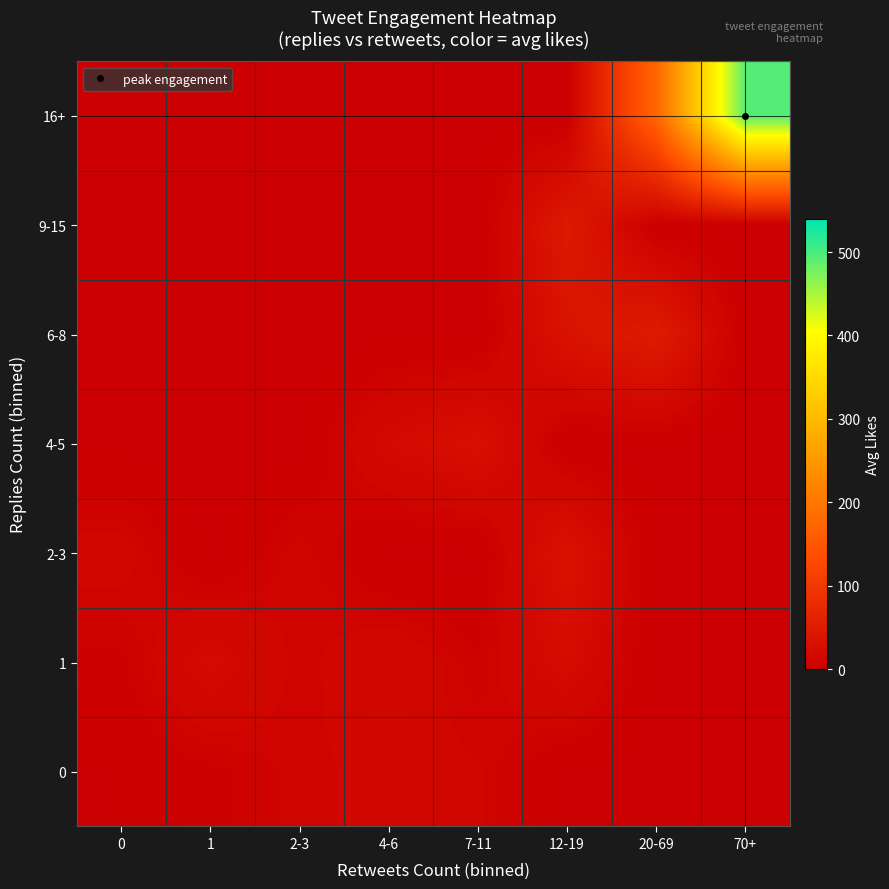

Reading left to right, what are all the values shown in this chart?

0: 0=2.0	1=5.0	2-3=9.5	4-6=12.0	7-11=11.0	12-19=0.0	20-69=0.0	70+=0.0
1: 0=5.0	1=21.0	2-3=9.0	4-6=15.8	7-11=7.0	12-19=23.0	20-69=0.0	70+=0.0
2-3: 0=13.0	1=0.0	2-3=10.5	4-6=0.0	7-11=0.0	12-19=34.0	20-69=0.0	70+=0.0
4-5: 0=0.0	1=0.0	2-3=0.0	4-6=19.3	7-11=29.0	12-19=0.0	20-69=0.0	70+=0.0
6-8: 0=0.0	1=0.0	2-3=0.0	4-6=0.0	7-11=0.0	12-19=34.0	20-69=49.0	70+=0.0
9-15: 0=0.0	1=0.0	2-3=0.0	4-6=0.0	7-11=0.0	12-19=45.0	20-69=0.0	70+=0.0
16+: 0=0.0	1=0.0	2-3=0.0	4-6=0.0	7-11=0.0	12-19=0.0	20-69=177.0	70+=495.0